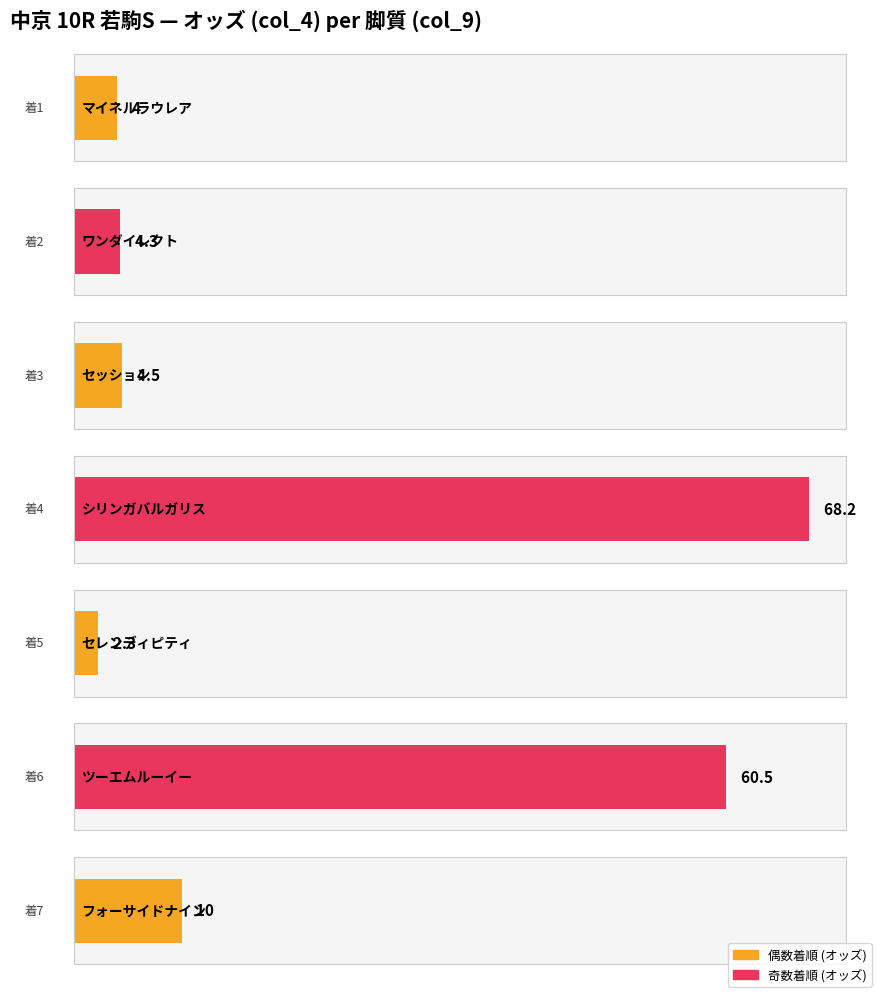

Rank the categories by value from highest to lowest.

4 追 (シリンガバルガリス), 1 逃 (ツーエムルーイー), 4 追 (フォーサイドナイン), 2 先 (セッション), 2 先 (ワンダイレクト), 4 追 (マイネルラウレア), 2 先 (セレンディピティ)